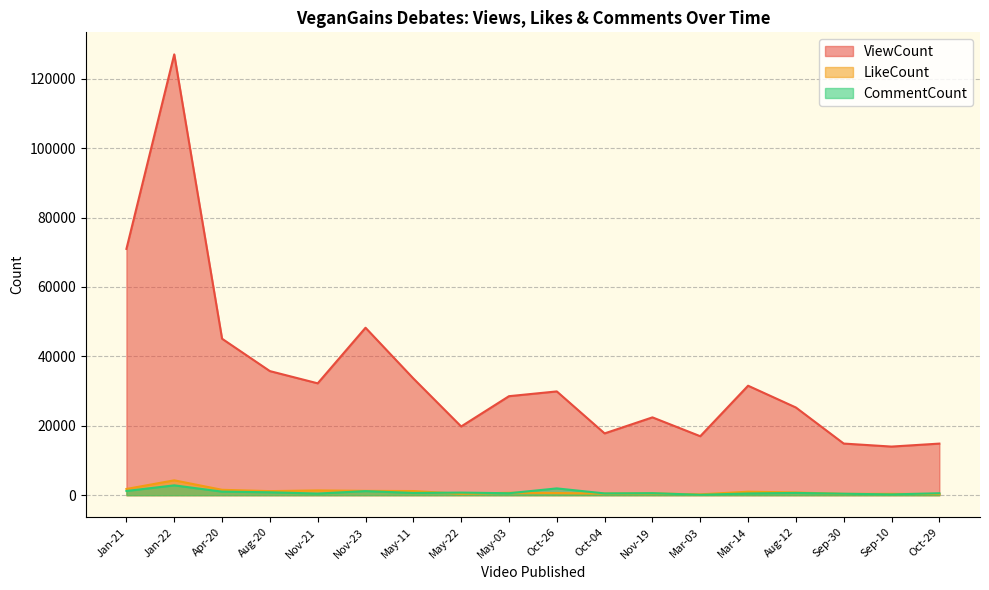

Which series has the widest spread of values?

ViewCount